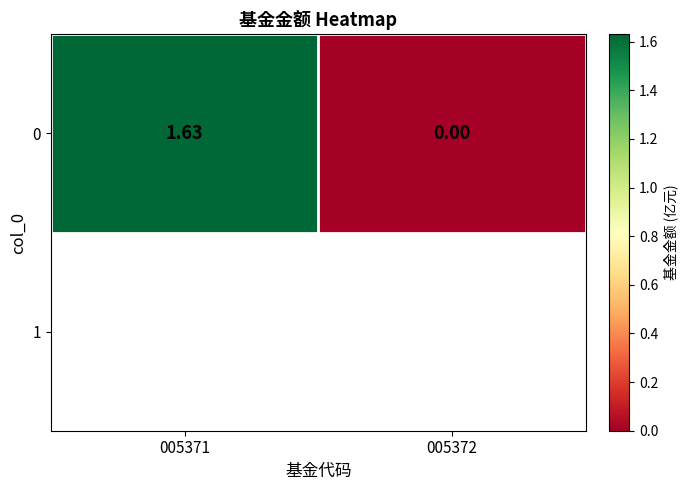

Reading right to left, list all the values displayed in this chart.

005372=0.0	005371=1.6